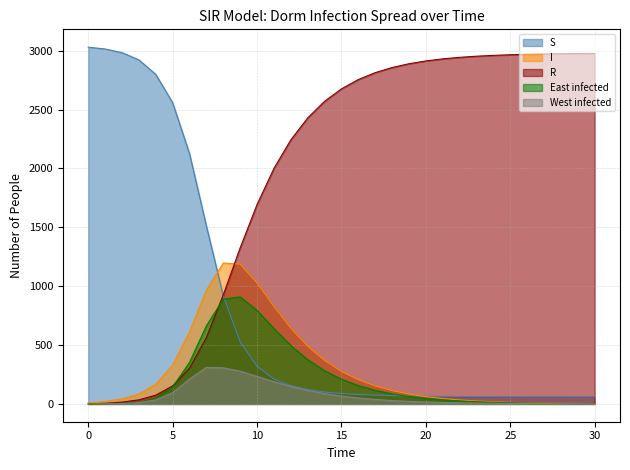

Reading left to right, transcribe all the data shown in this chart.

S: 0=3030.0	1=3014.6	2=2983.6	3=2921.9	4=2799.0	5=2558.2	6=2125.7	7=1510.5	8=917.9	9=528.1	10=319.4	11=211.8	12=153.9	13=120.9	14=100.8	15=88.1	16=79.7	17=74.0	18=70.0	19=67.2	20=65.3	21=63.8	22=62.8	23=62.0	24=61.5	25=61.1	26=60.8	27=60.5	28=60.4	29=60.3	30=60.2
I: 0=10.0	1=20.6	2=41.7	3=83.6	4=166.9	5=329.0	6=610.4	7=965.9	8=1195.9	9=1186.6	10=1027.4	11=828.4	12=643.8	13=490.4	14=369.2	15=276.0	16=205.4	17=152.4	18=112.9	19=83.4	20=61.6	21=45.5	22=33.6	23=24.8	24=18.3	25=13.5	26=9.9	27=7.3	28=5.4	29=4.0	30=2.9
R: 0=0.0	1=4.8	2=14.7	3=34.5	4=74.1	5=152.8	6=303.9	7=563.6	8=926.2	9=1325.3	10=1693.2	11=1999.8	12=2242.3	13=2428.8	14=2570.0	15=2675.9	16=2754.9	17=2813.6	18=2857.1	19=2889.3	20=2913.1	21=2930.7	22=2943.6	23=2953.2	24=2960.3	25=2965.5	26=2969.3	27=2972.1	28=2974.2	29=2975.8	30=2976.9
East infected: 0=0.0	1=0.7	2=3.7	3=14.5	4=48.3	5=142.4	6=352.7	7=662.9	8=889.3	9=909.1	10=793.6	11=639.8	12=495.7	13=376.0	14=281.8	15=209.6	16=155.3	17=114.7	18=84.5	19=62.2	20=45.7	21=33.6	22=24.7	23=18.1	24=13.3	25=9.8	26=7.2	27=5.3	28=3.9	29=2.8	30=2.1
West infected: 0=0.0	1=0.7	2=3.0	3=10.8	4=33.9	5=94.1	6=210.3	7=310.2	8=306.6	9=277.5	10=233.8	11=188.6	12=148.1	13=114.4	14=87.4	15=66.4	16=50.1	17=37.7	18=28.3	19=21.3	20=15.9	21=11.9	22=8.9	23=6.7	24=5.0	25=3.7	26=2.8	27=2.1	28=1.5	29=1.2	30=0.9